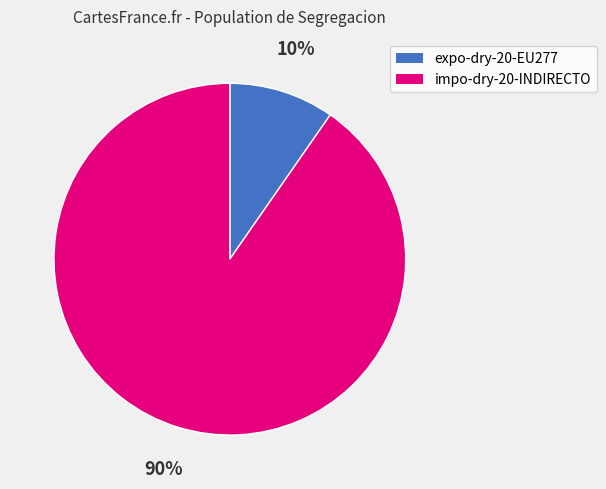

What is the majority slice?

impo-dry-20-INDIRECTO